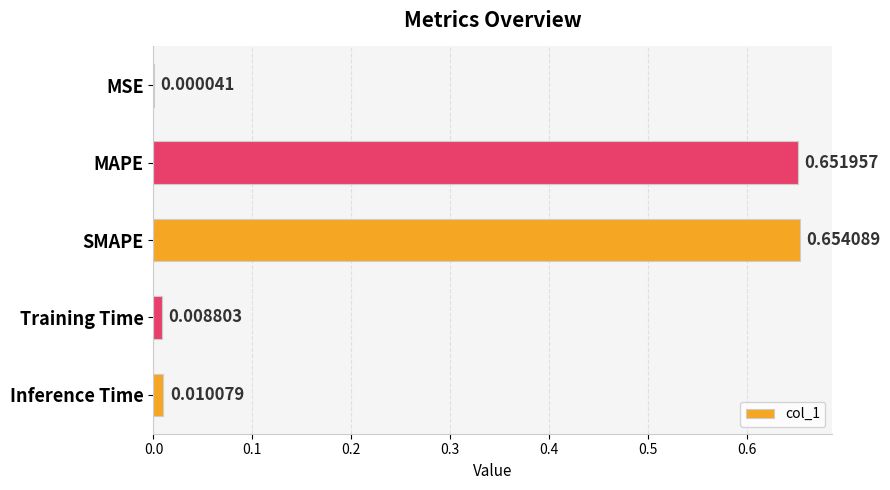

Which has a higher value, SMAPE or Inference Time?

SMAPE